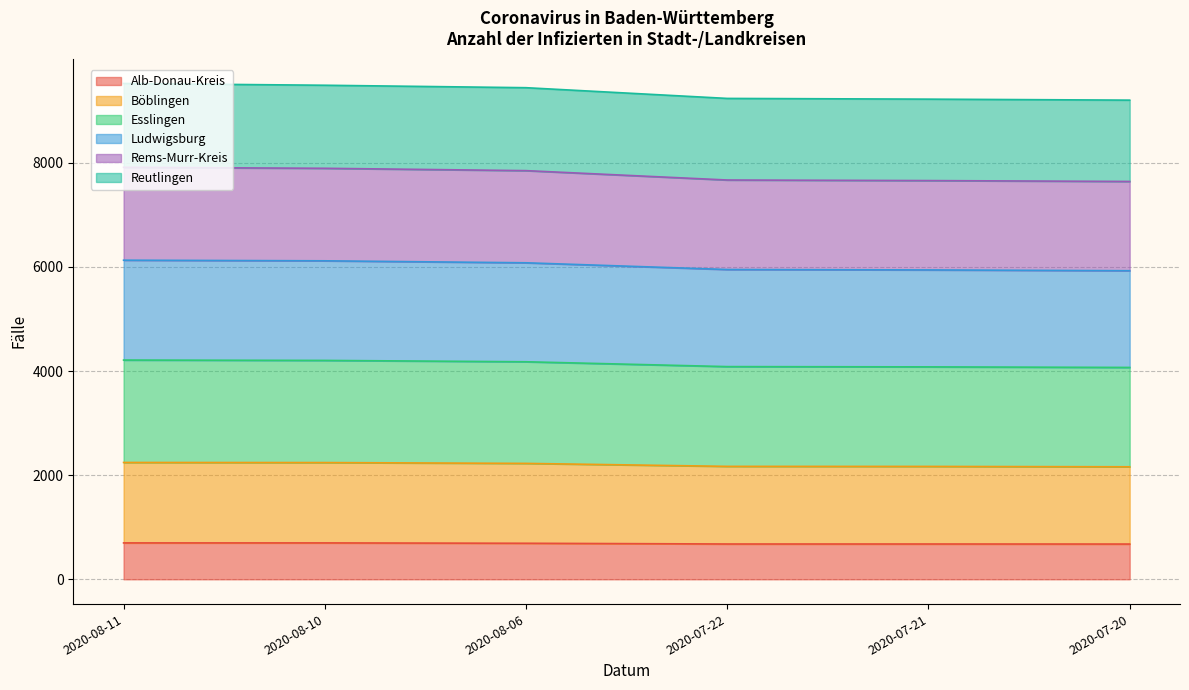

What is the total value across all series at 2020-07-20?

9203